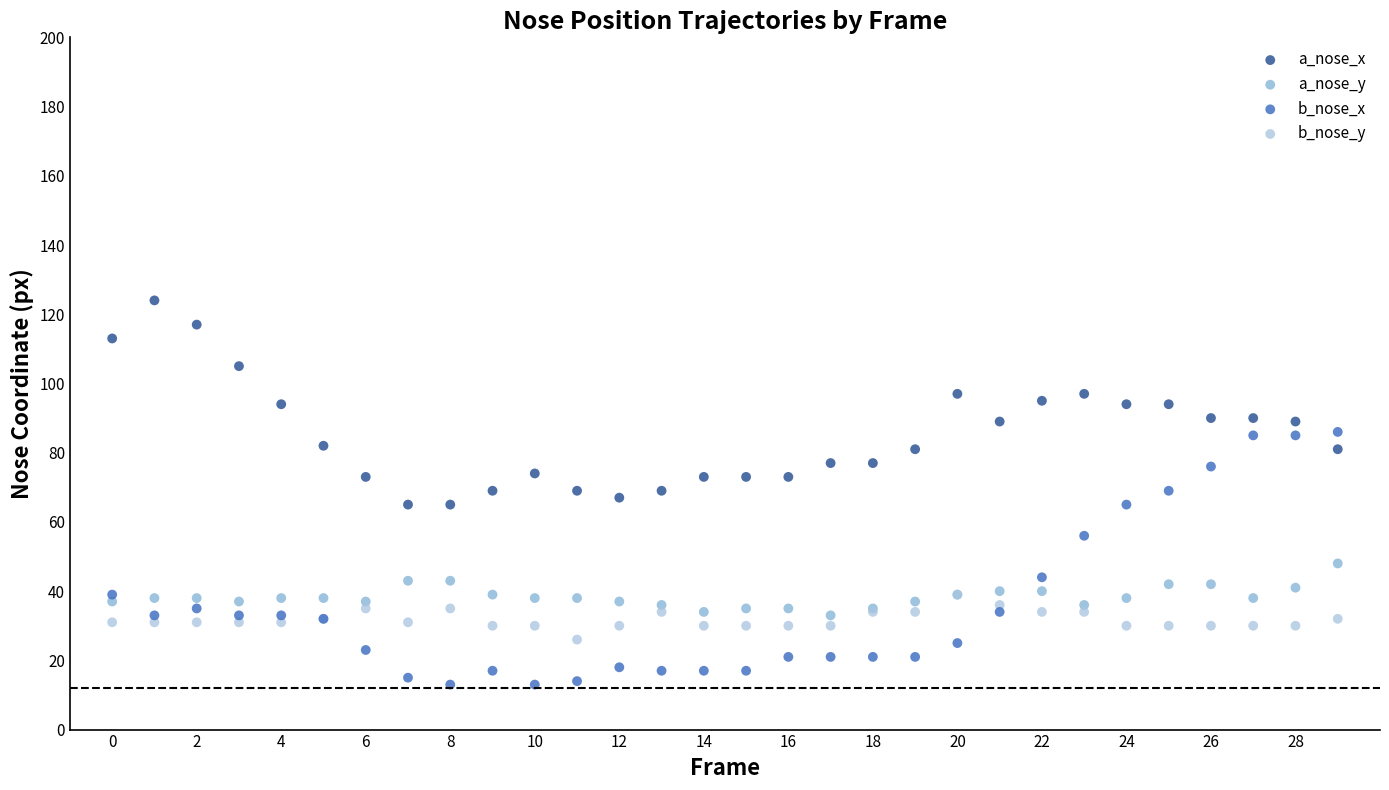

What are all the series names shown in the legend?

a_nose_x, a_nose_y, b_nose_x, b_nose_y